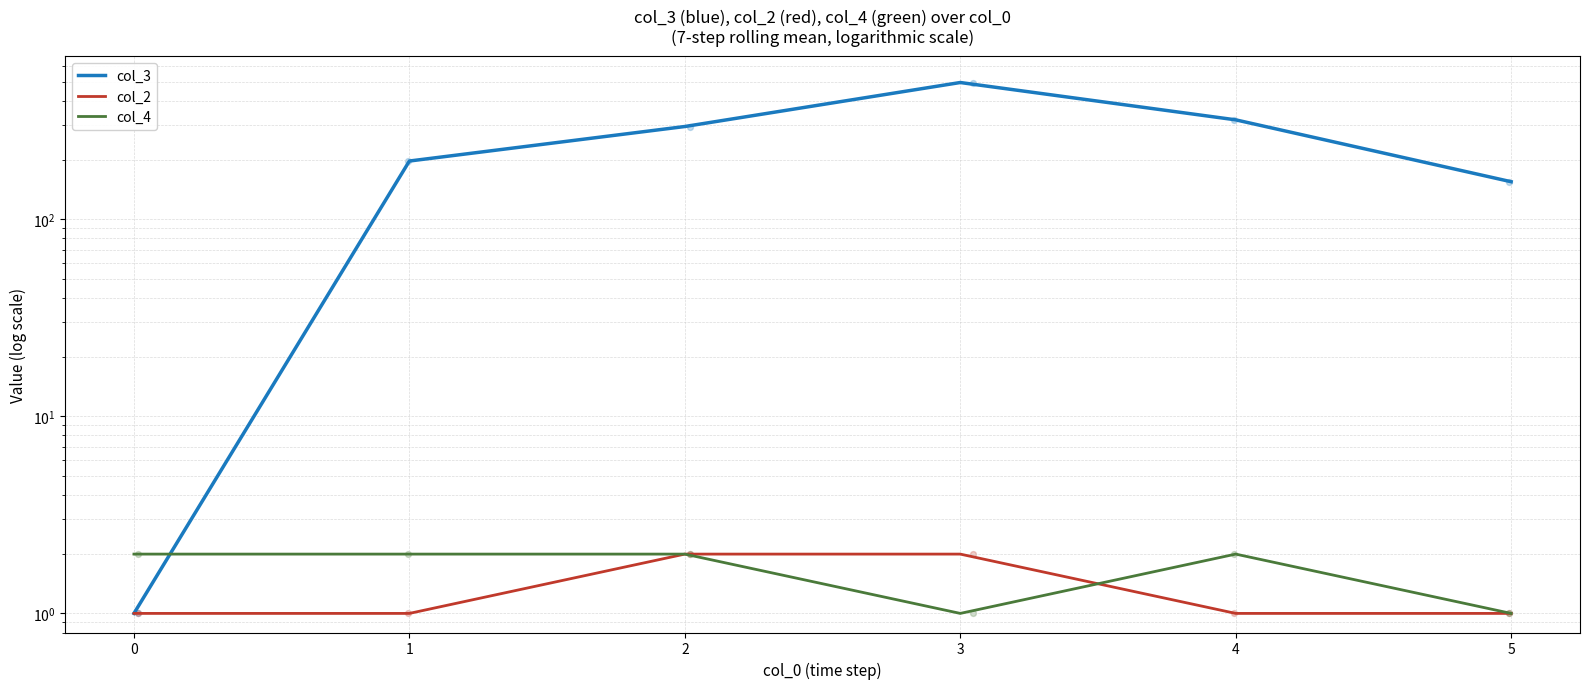

Which series has the largest Y range (max minus min)?

col_3